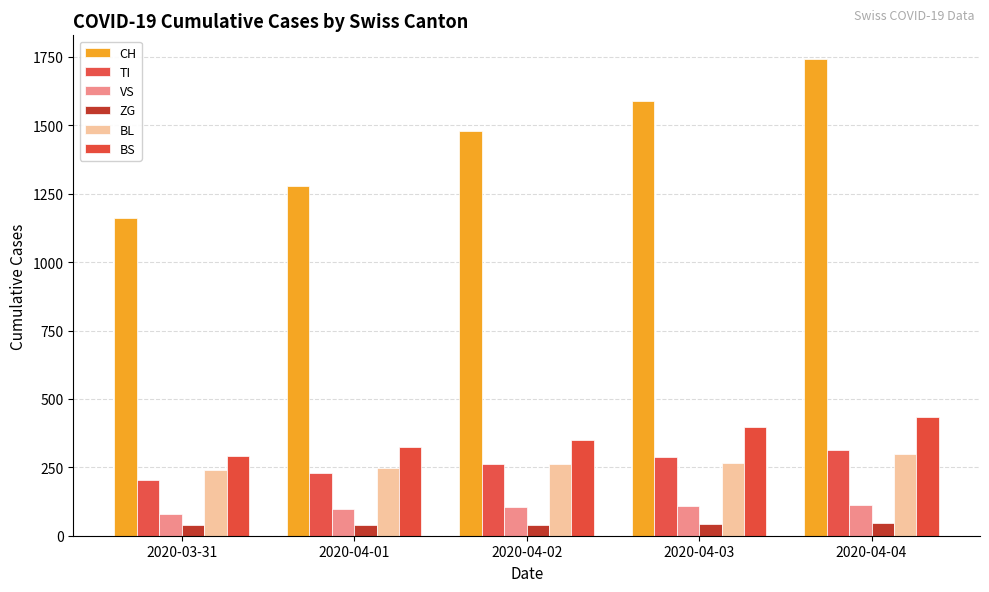

Reading left to right, list all the values displayed in this chart.

CH: 1160	1279	1480	1588	1742
TI: 202	229	263	287	314
VS: 81	96	104	109	112
ZG: 39	40	41	44	46
BL: 242	249	262	266	298
BS: 292	323	350	397	434